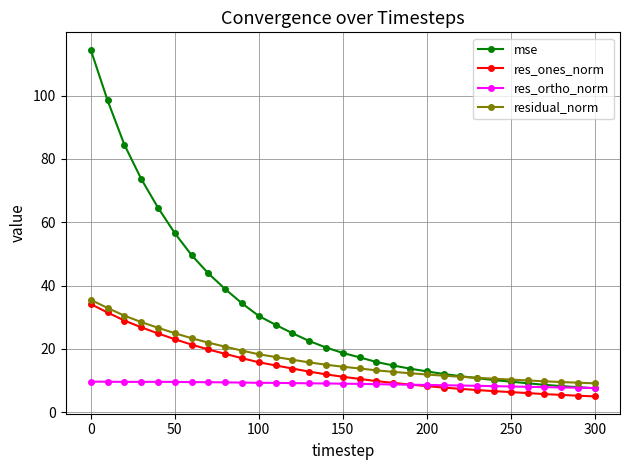

True or false: mse and res_ones_norm intersect in this chart.

False